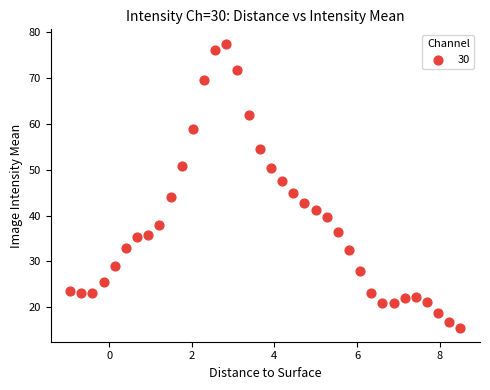

What is the range of X values (max minus min)?

9.5